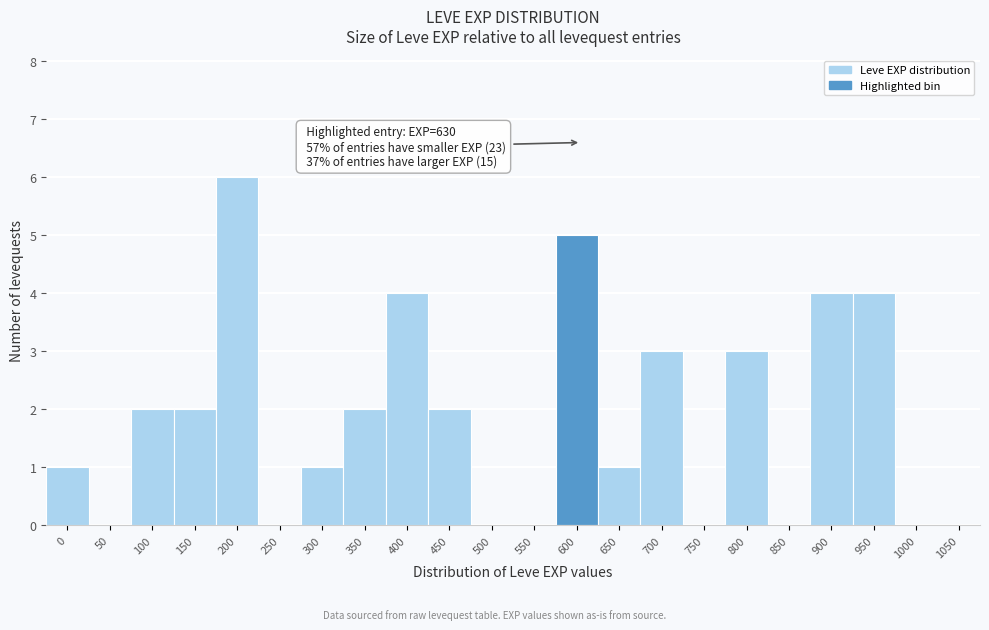

Reading left to right, transcribe all the data shown in this chart.

0=1	50=0	100=2	150=2	200=6	250=0	300=1	350=2	400=4	450=2	500=0	550=0	600=5	650=1	700=3	750=0	800=3	850=0	900=4	950=4	1000=0	1050=0